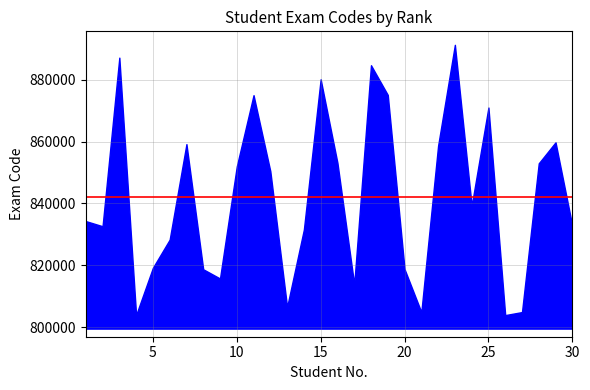

What is the greatest value displayed?

891295